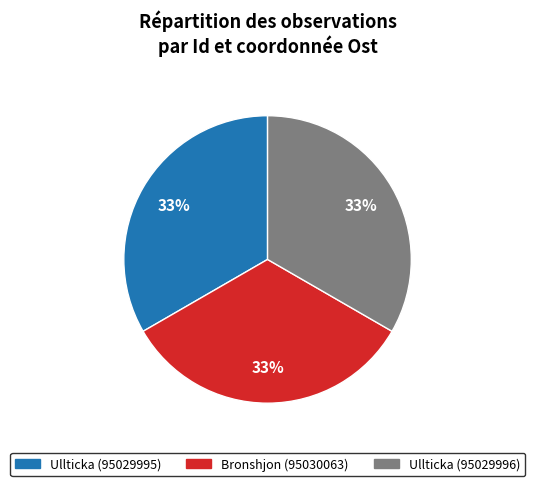

To the nearest percent, what percentage of the pie is Ullticka (95029996)?

33%